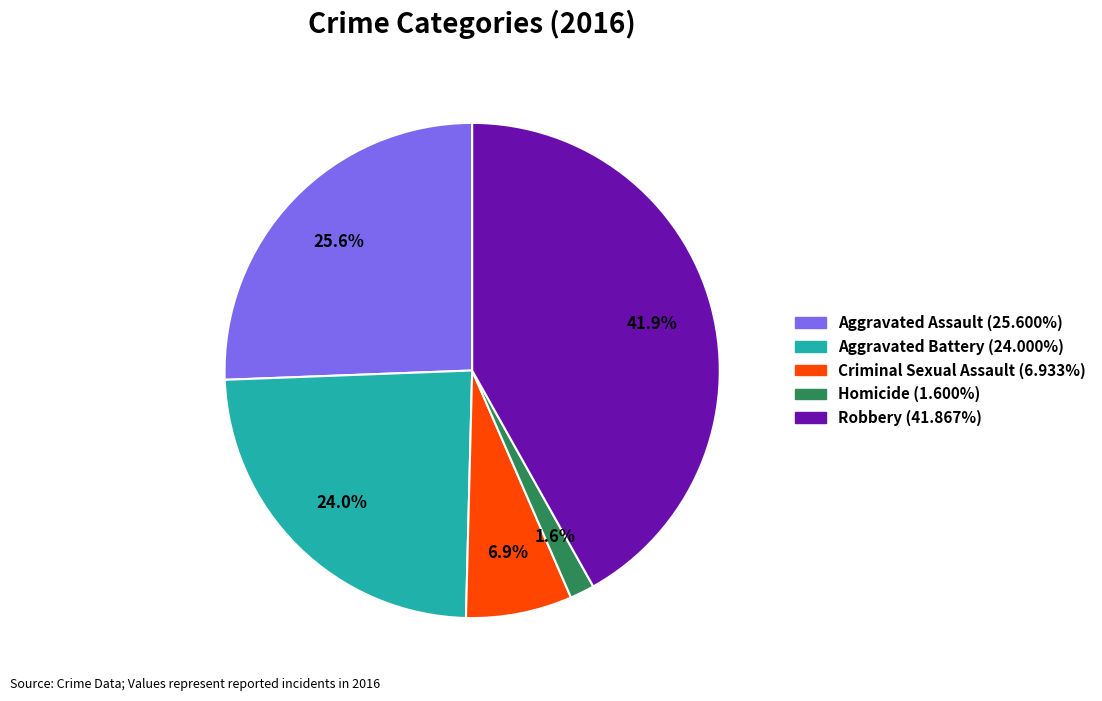

Does any single category account for the majority?

No